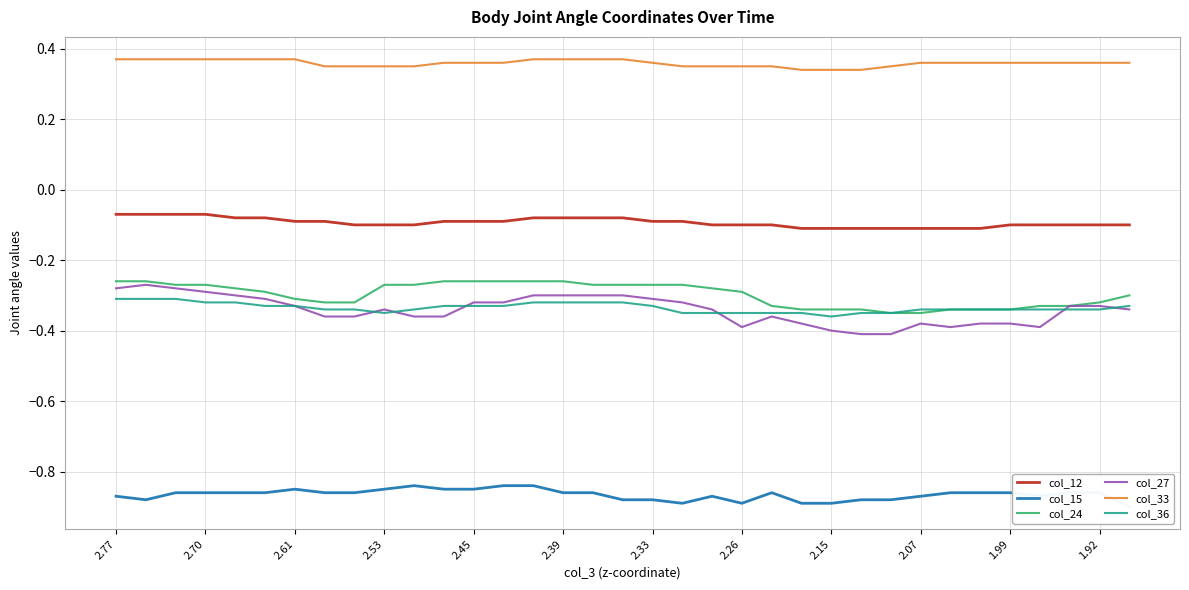

How many times do col_36 and col_27 cross each other?

6